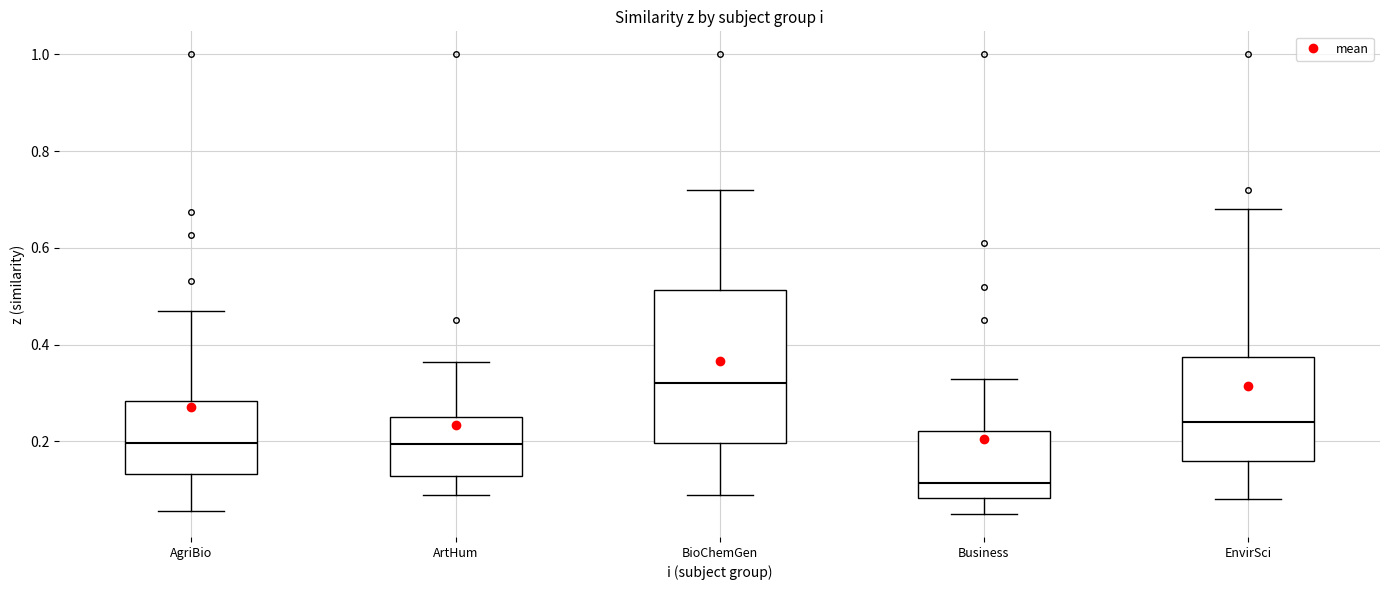

Reading left to right, read every box against the y-axis: the position of its median line, the range the box covers, and the ends of its whiskers. The values are not printed on the chart, so give them approximately, as read against the axis.

AgriBio: median 0.20, box 0.14 to 0.28, whiskers 0.06 to 0.48
ArtHum: median 0.20, box 0.12 to 0.24, whiskers 0.10 to 0.36
BioChemGen: median 0.32, box 0.20 to 0.52, whiskers 0.10 to 0.72
Business: median 0.12, box 0.08 to 0.22, whiskers 0.06 to 0.34
EnvirSci: median 0.24, box 0.16 to 0.38, whiskers 0.08 to 0.68